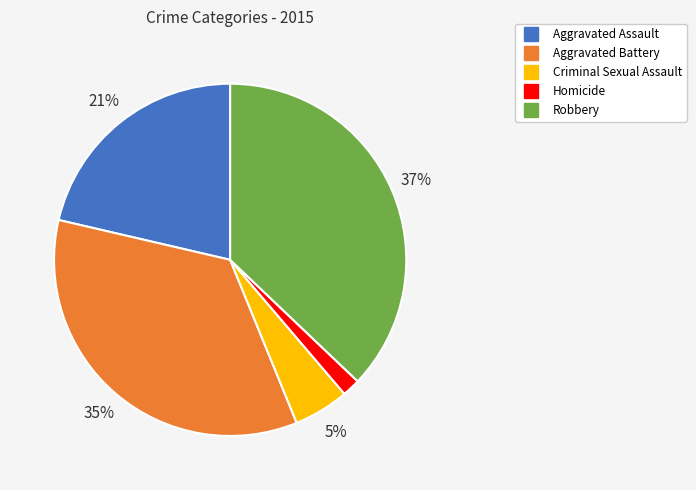

Which has a higher value, Aggravated Assault or Homicide?

Aggravated Assault